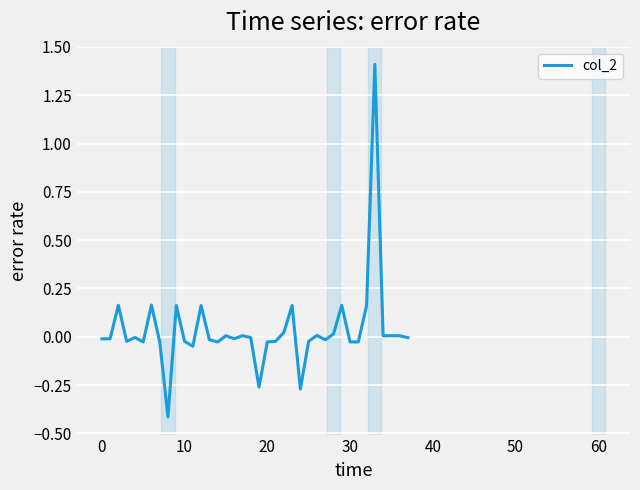

What is the sum of all values?

1.3